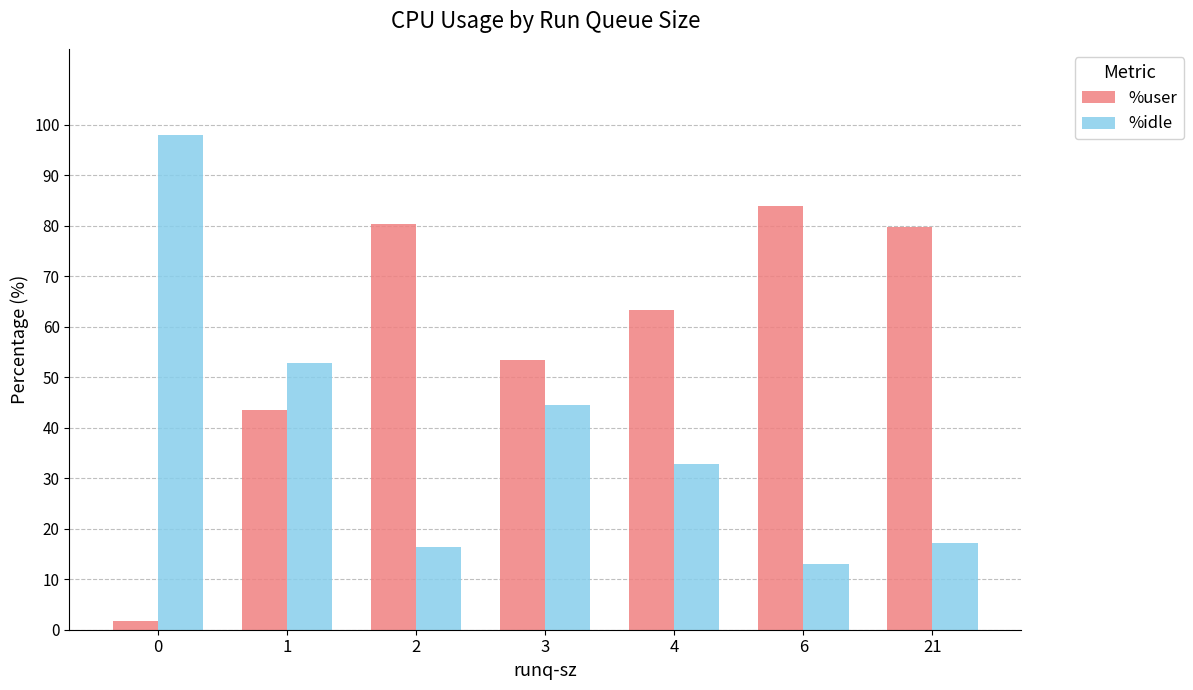

The %user series shows 84.0 at 6. True or false?

True